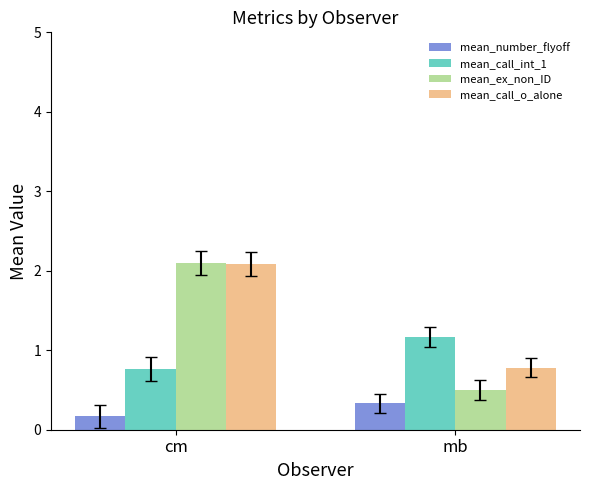

Which category has the lowest value across all series?

cm